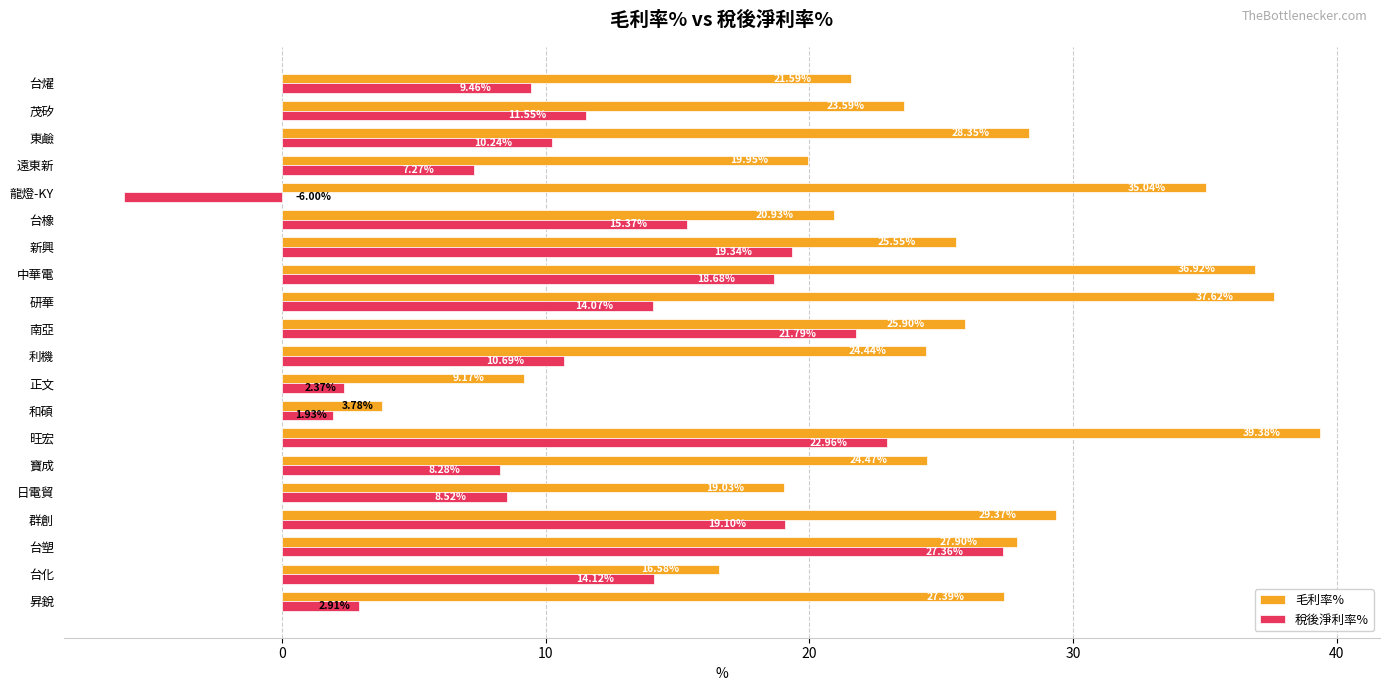

At which label is 稅後淨利率% closest to 10?

東鹼